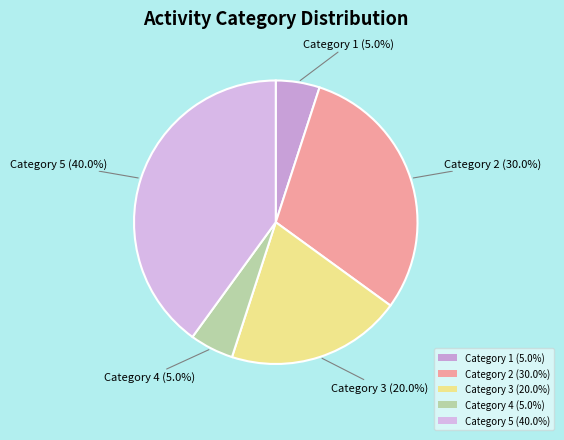

Combined, what portion of the pie is Category 1 (5.0%) and Category 4 (5.0%)?

10.0%